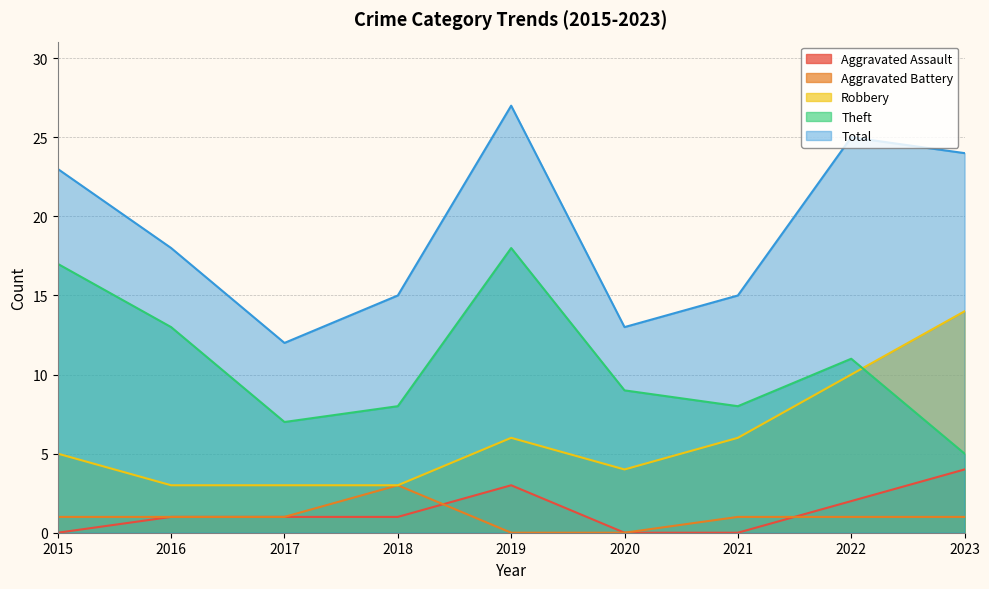

At how many categories does at least one series exceed 2?

9